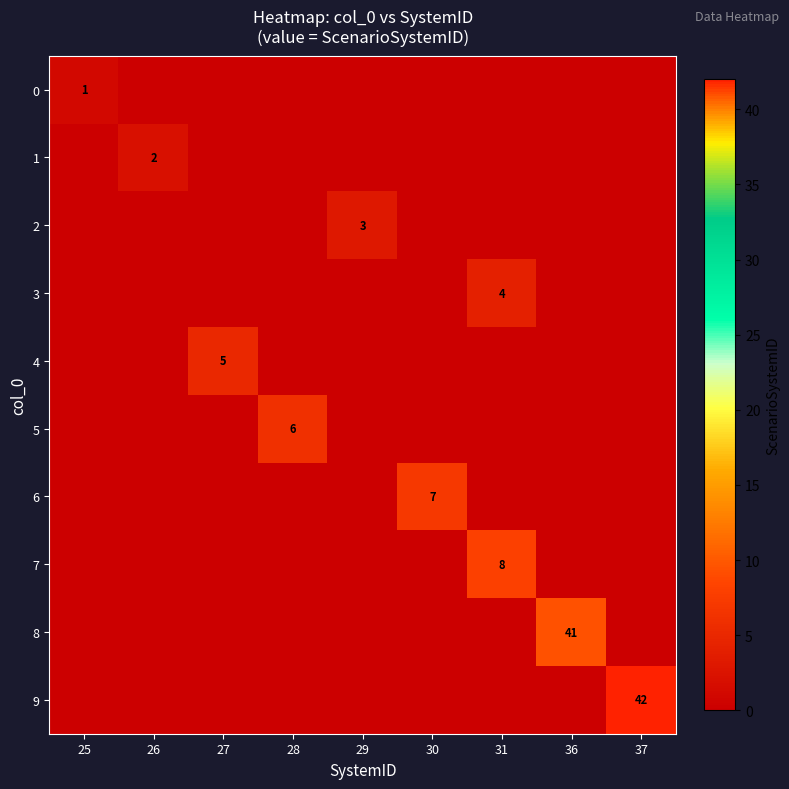

Rank the series at 28 from highest to lowest value.

5, 0, 1, 2, 3, 4, 6, 7, 8, 9